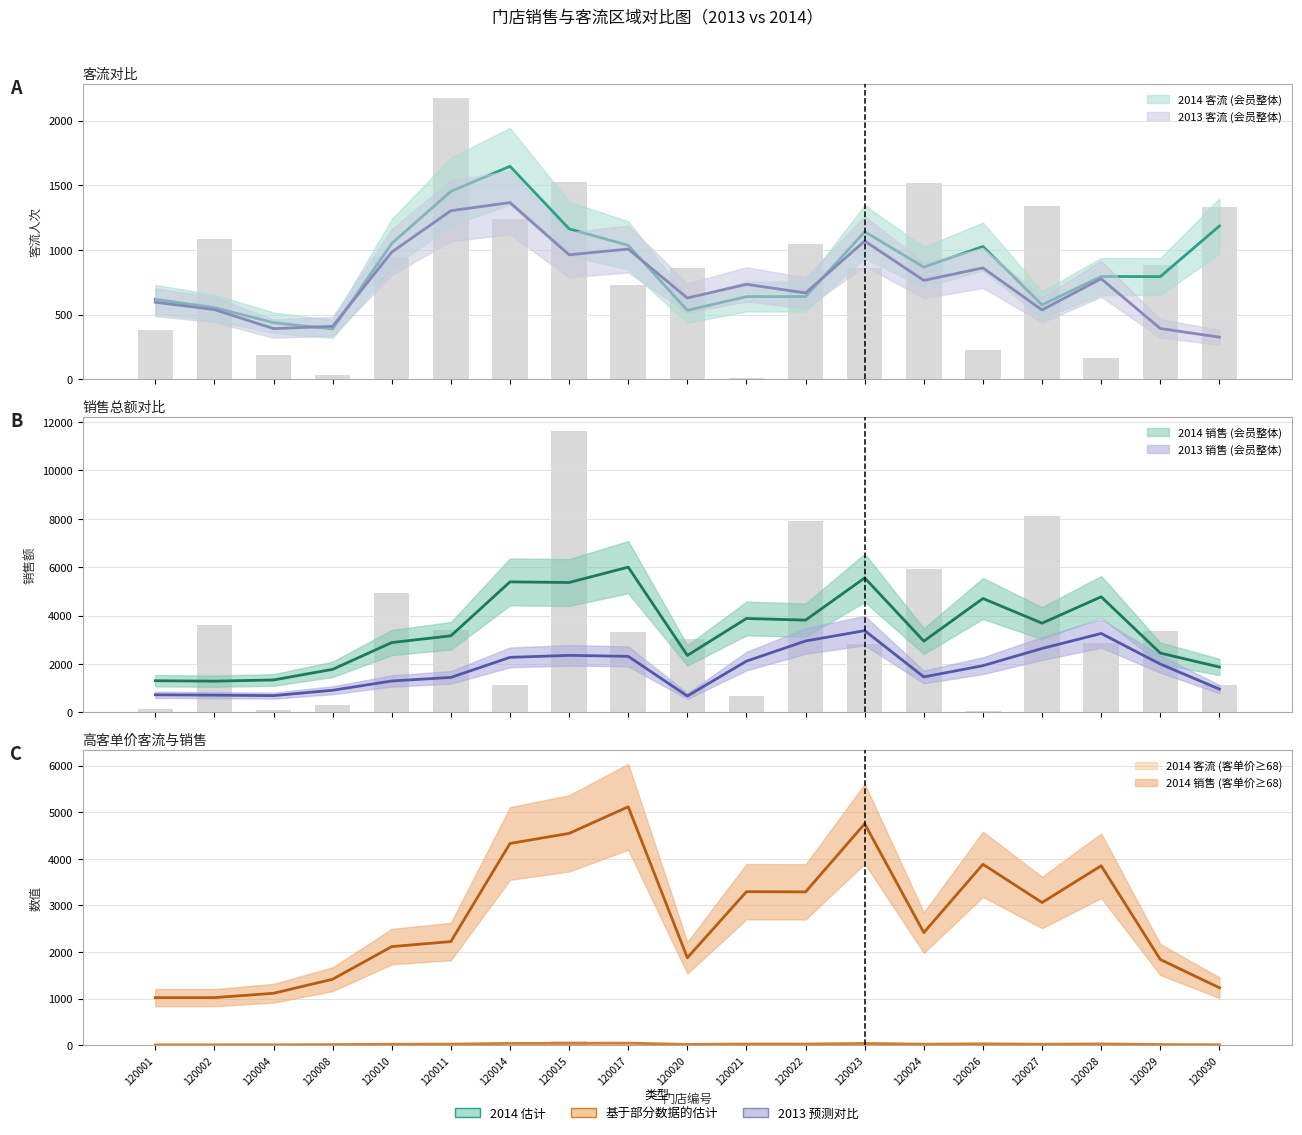

At which label does 2014 客流 (会员整体) first exceed 884?

120002